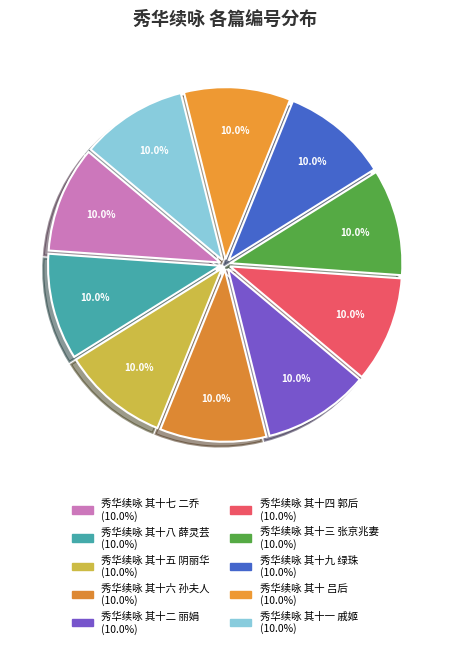

Does 秀华续咏 其十五 阴丽华 represent more than half of the total?

No